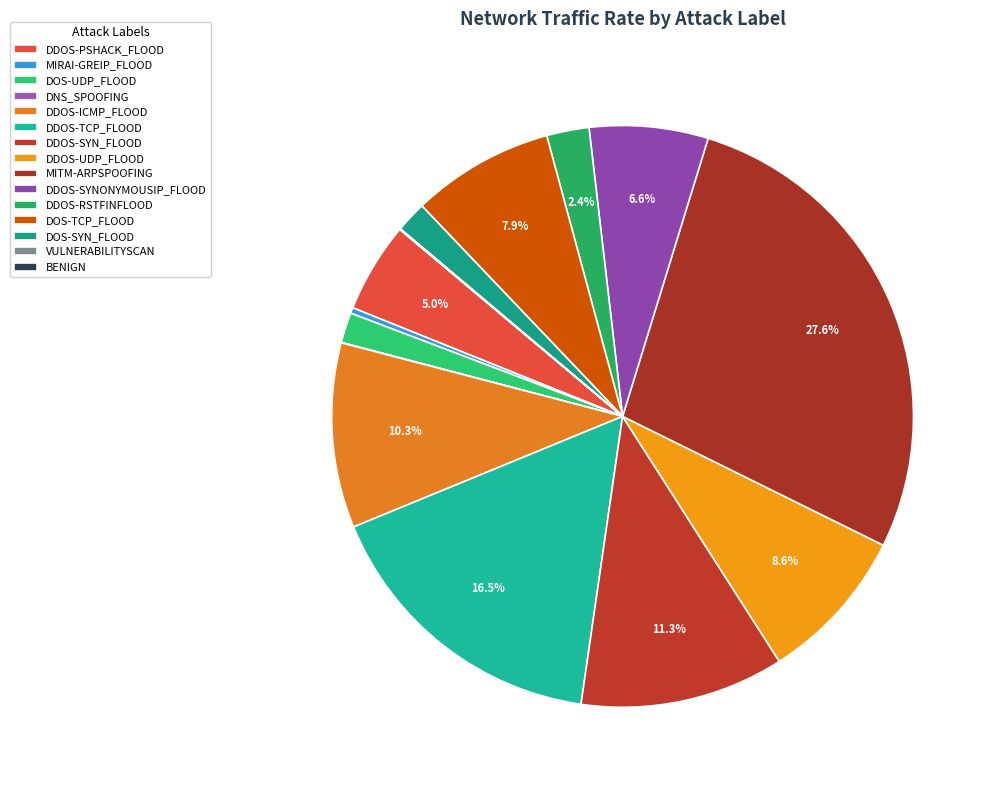

What percentage is NOT represented by VULNERABILITYSCAN?

100.0%